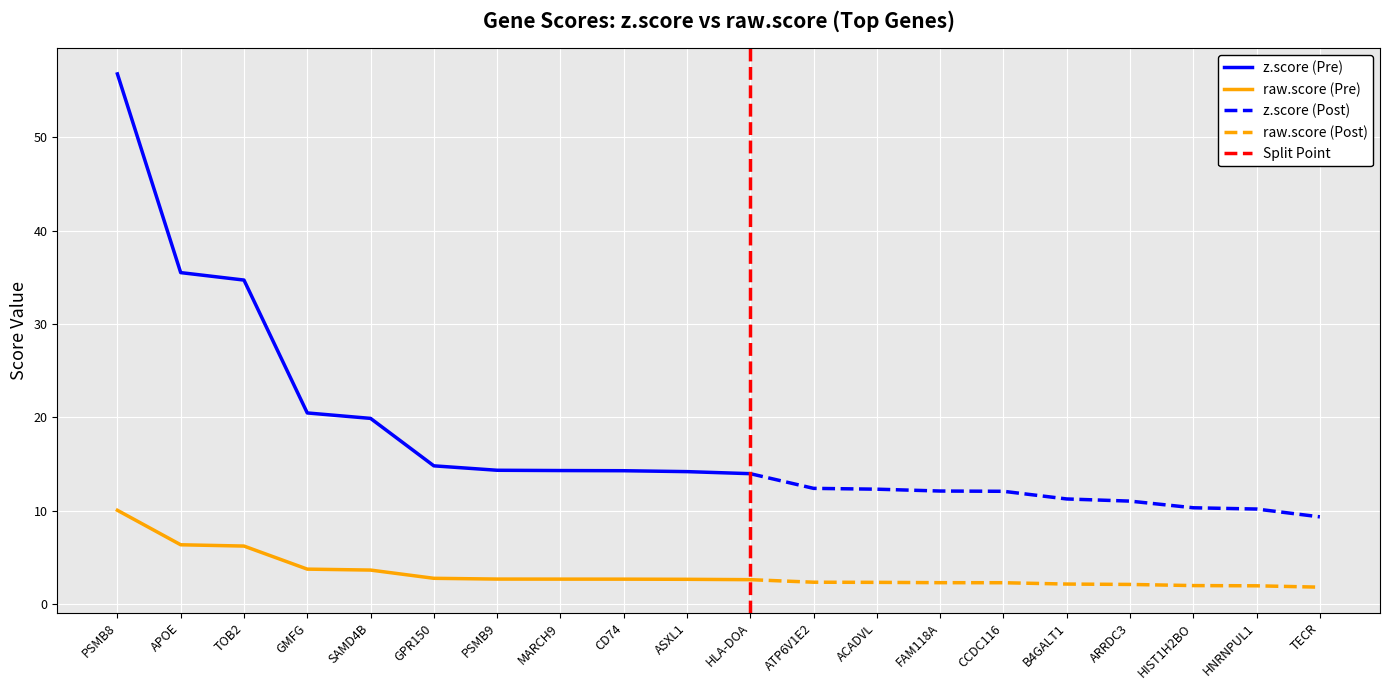

The z.score series shows 12.3 at ACADVL. True or false?

True